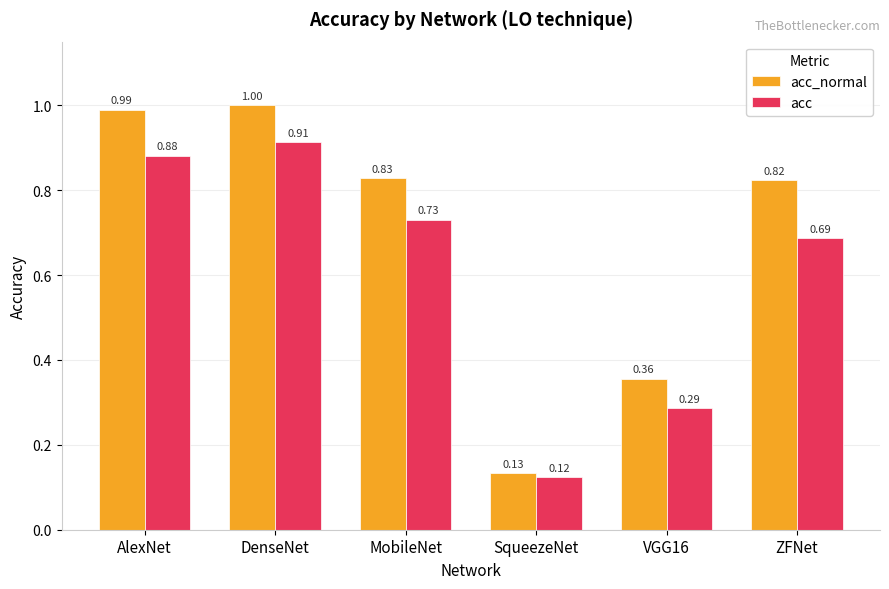

At which label is acc_normal closest to 0?

SqueezeNet